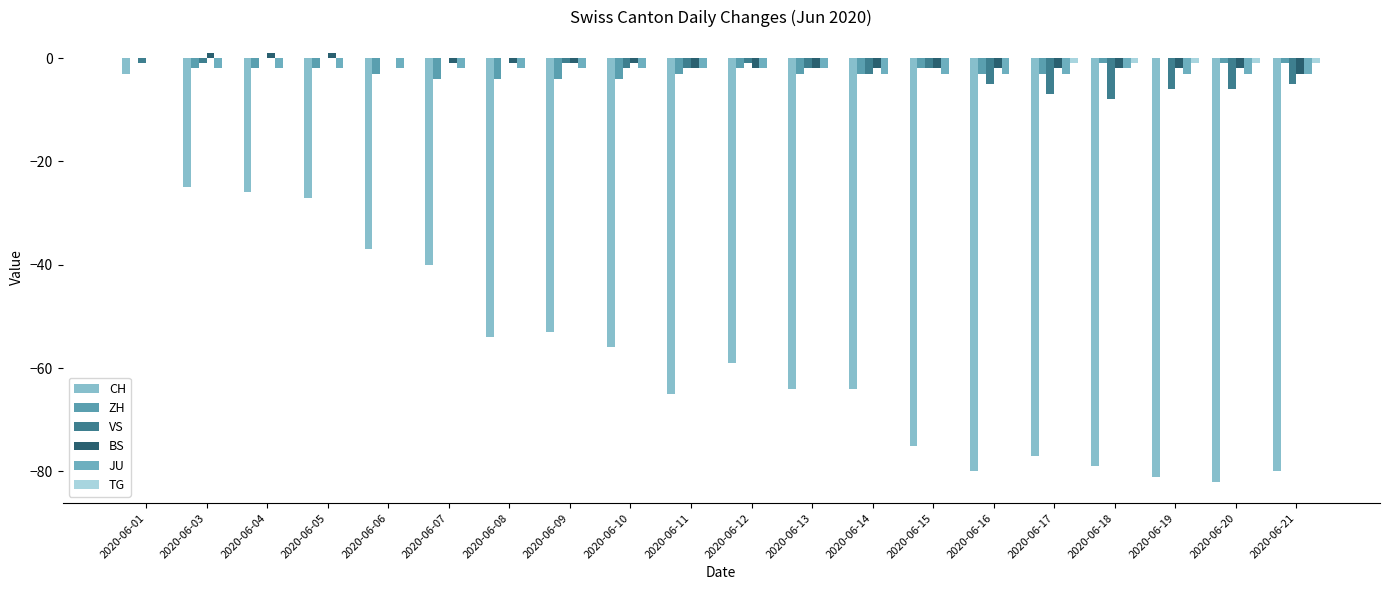

How many groups of bars are there?

20